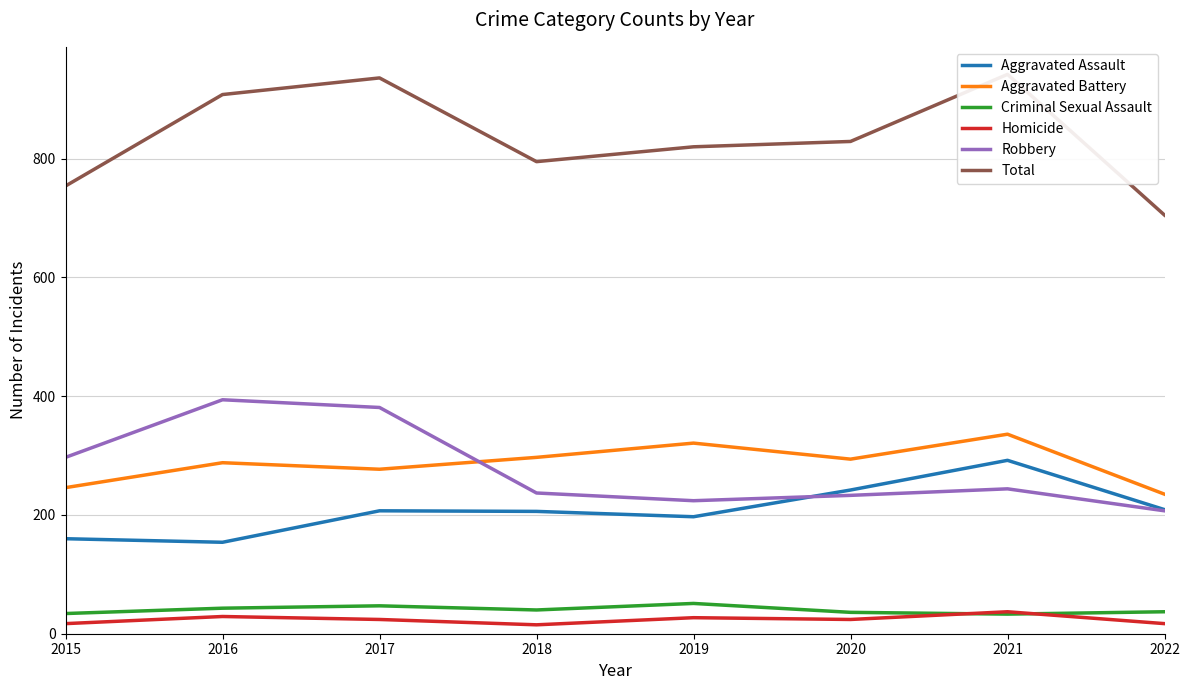

Reading right to left, list all the values displayed in this chart.

Aggravated Assault: 209	292	242	197	206	207	154	160
Aggravated Battery: 235	336	294	321	297	277	288	246
Criminal Sexual Assault: 37	33	36	51	40	47	43	34
Homicide: 17	37	24	27	15	24	29	17
Robbery: 207	244	233	224	237	381	394	297
Total: 705	942	829	820	795	936	908	754